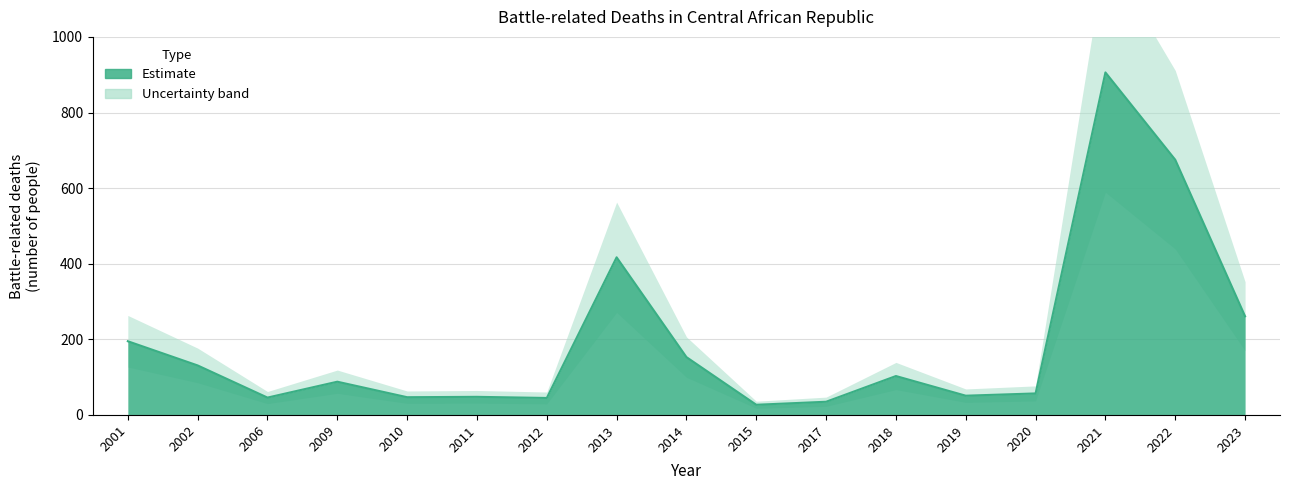

Does the chart display data point markers on the line(s)?

No